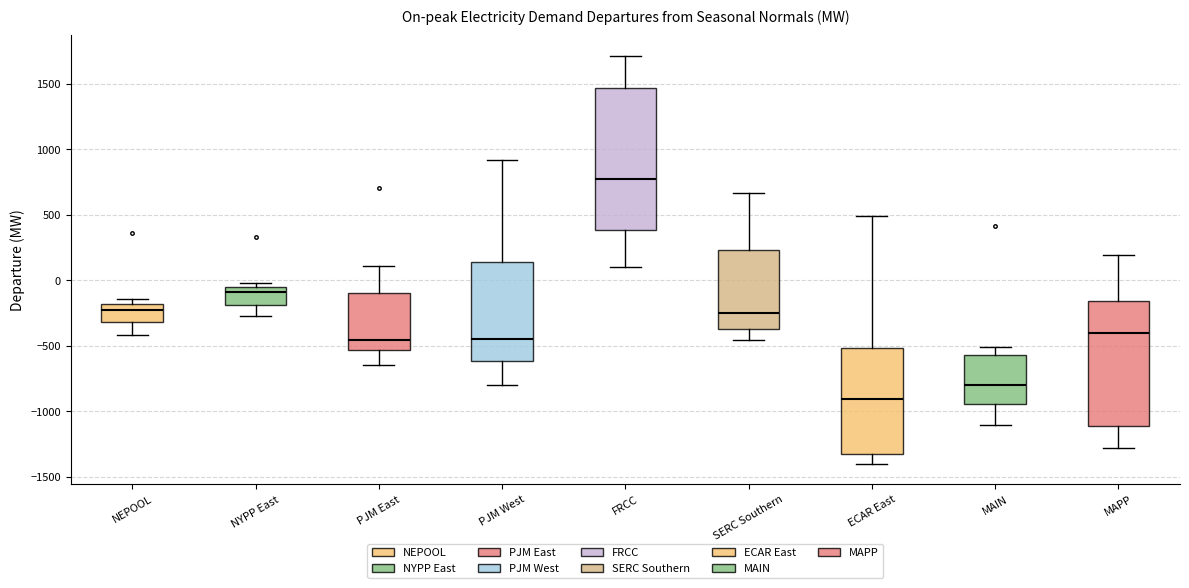

Which box's median line is the lowest?

ECAR East